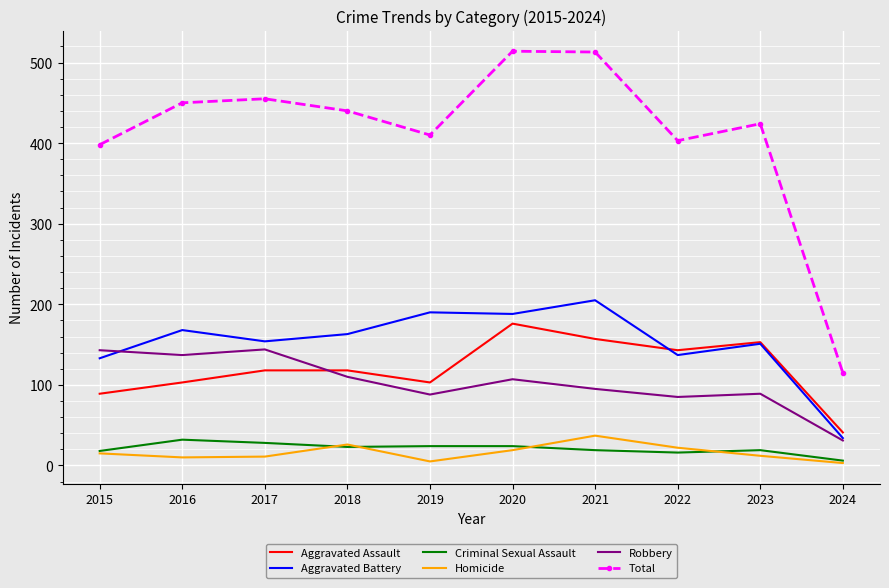

Is it true that Criminal Sexual Assault equals 18 at 2015?

True